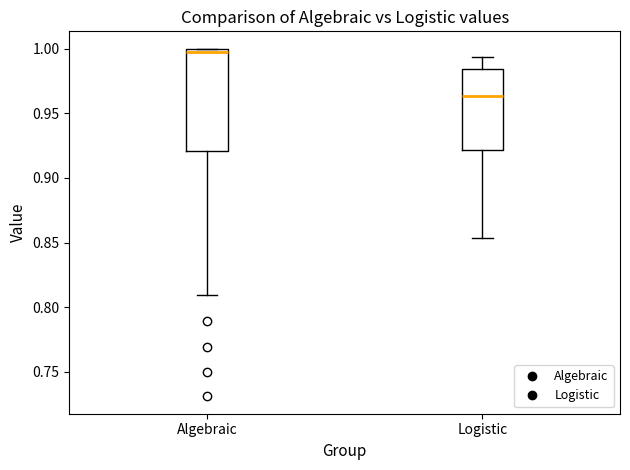

Which box's median line is the highest?

Algebraic